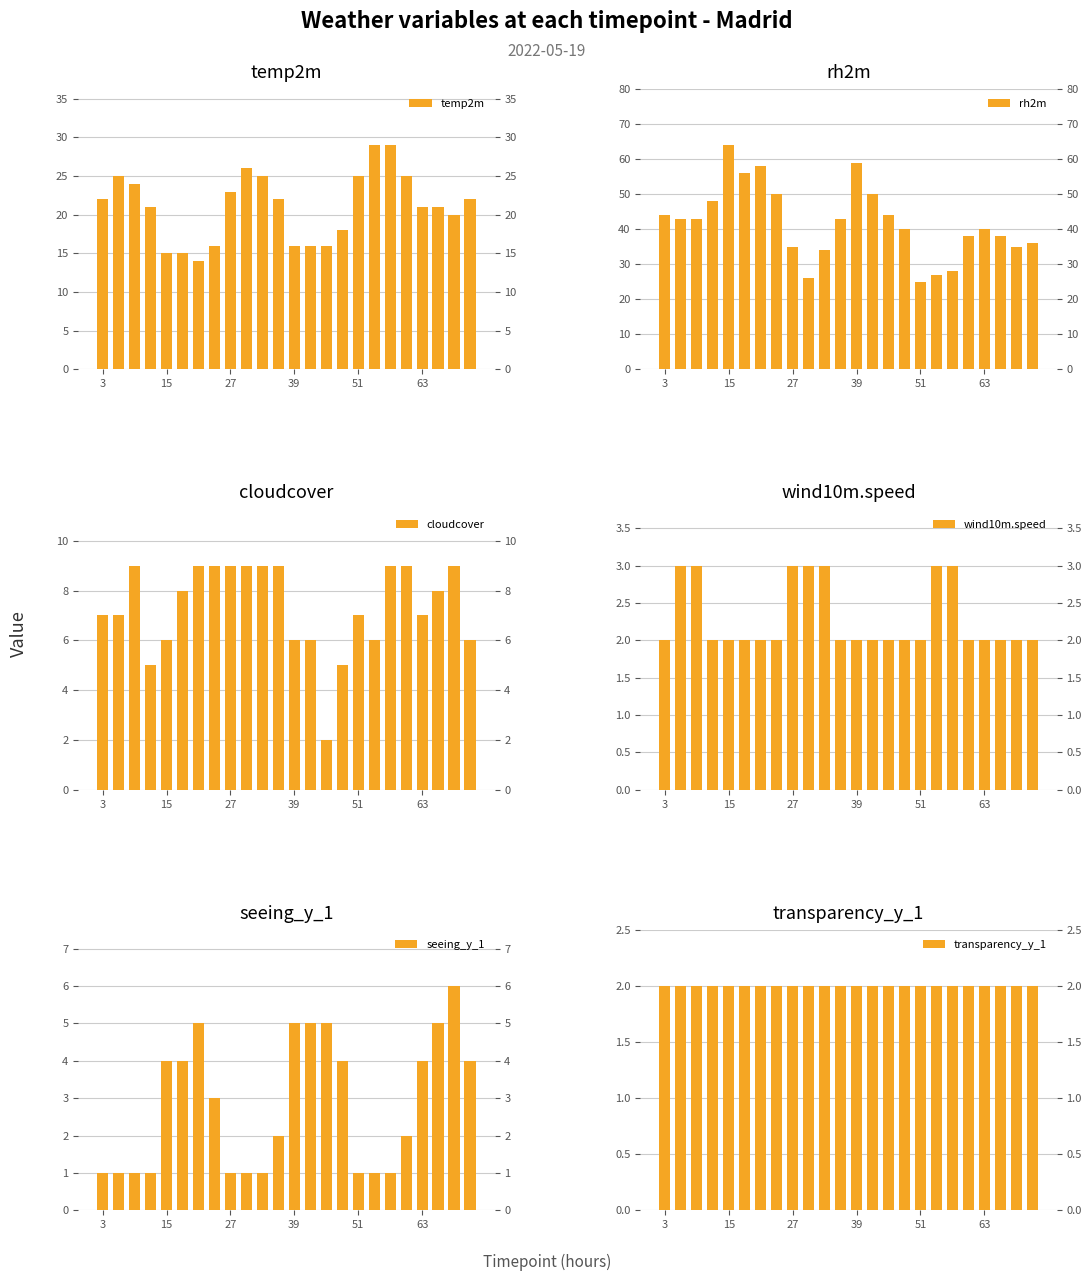

Which series changed the most between 15 and 39?

rh2m